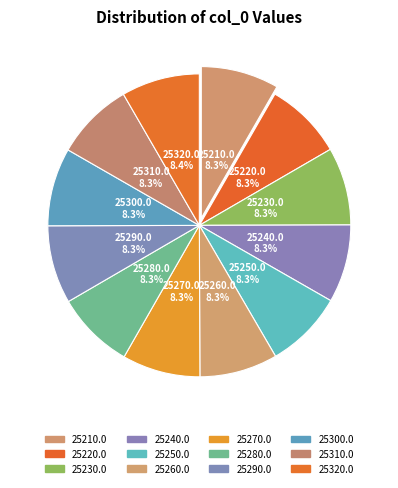

How many segments does this pie chart have?

12